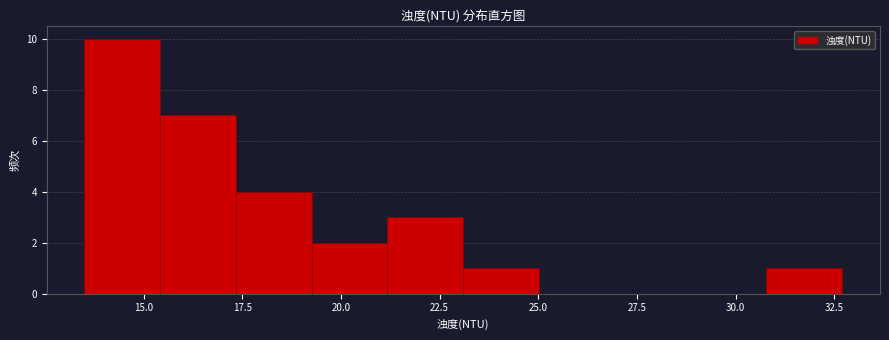

Around what value on the x-axis is the tallest bar? Give the approximate position of its centre, as read against the axis.

14.5